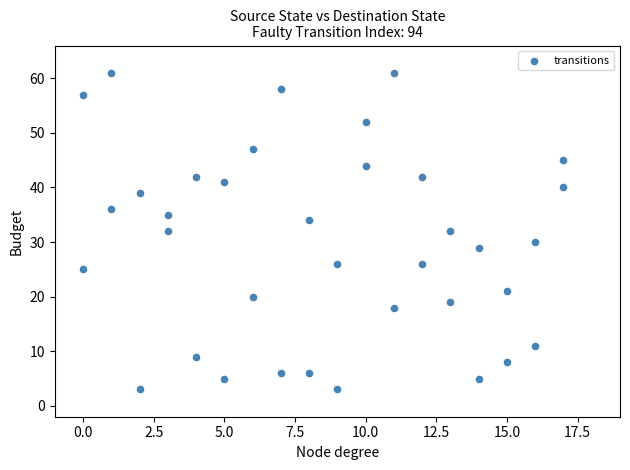

What is the range of X values (max minus min)?

17